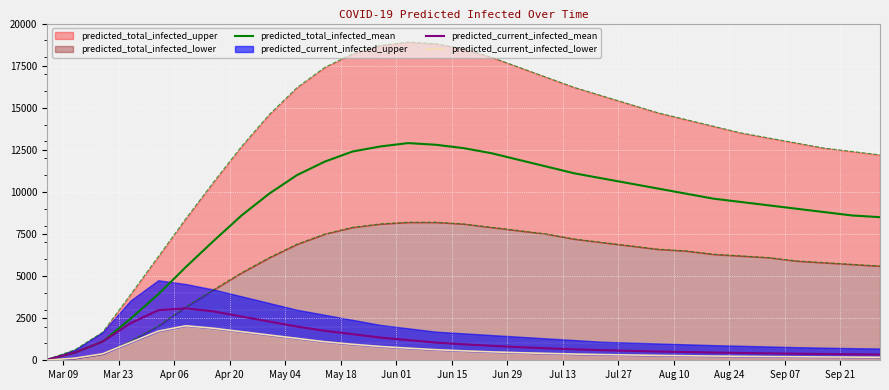

What is the minimum value shown in the chart?

10